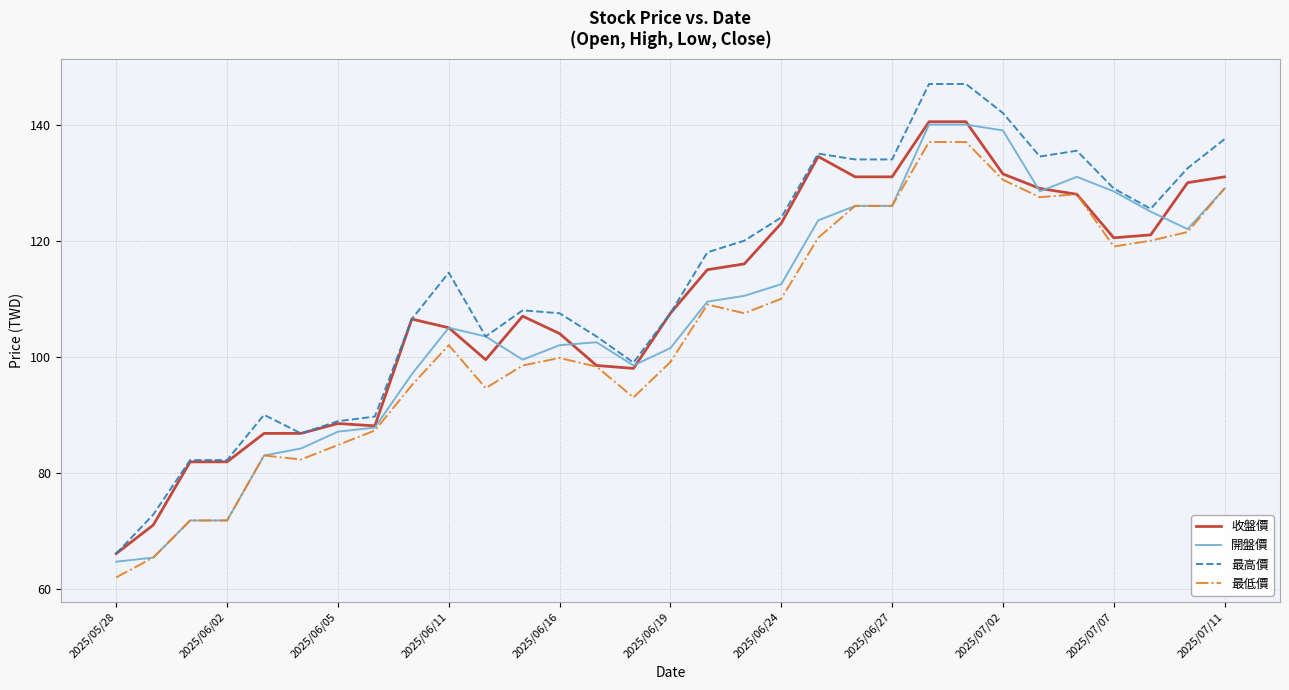

Which series has the widest spread of values?

最高價